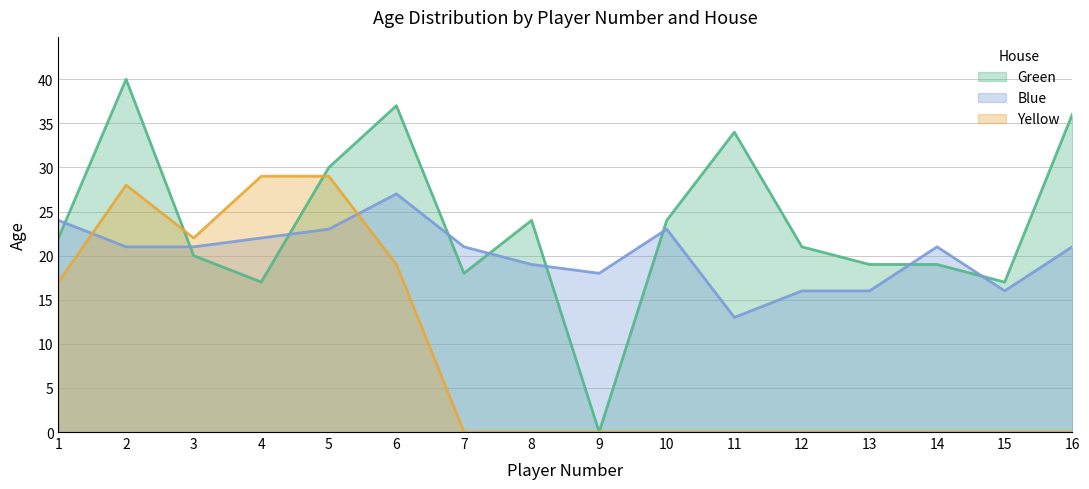

At how many categories does at least one series exceed 28?

6